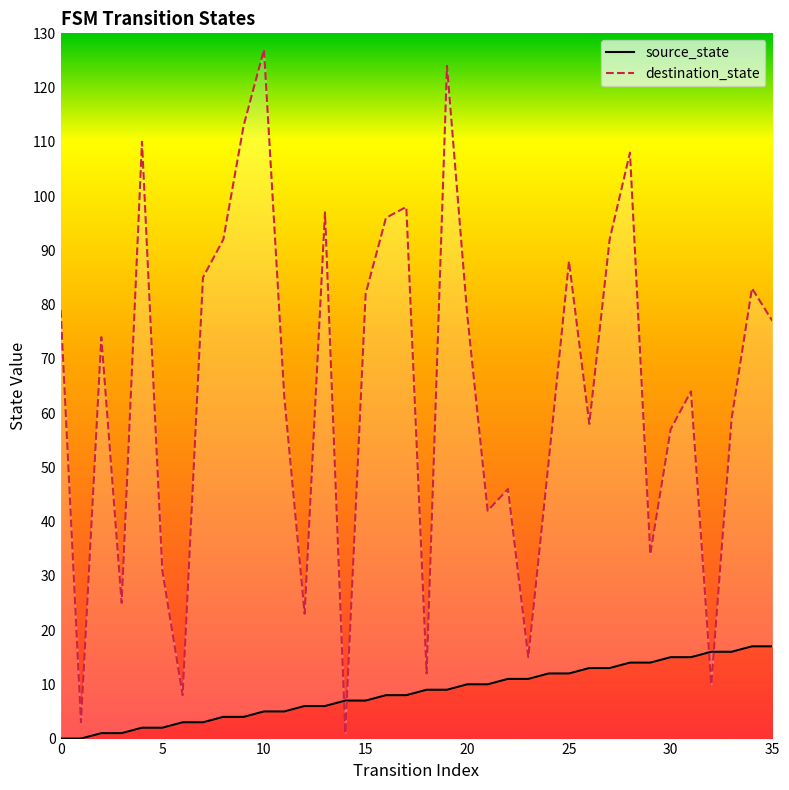

True or false: source_state has more than 0 points higher than both neighbors.

False